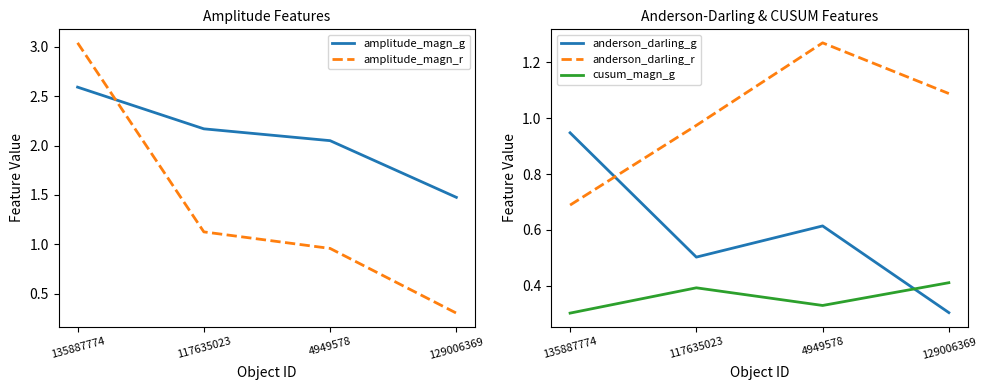

Read the amplitude_magn_g value at 135887774.

2.6